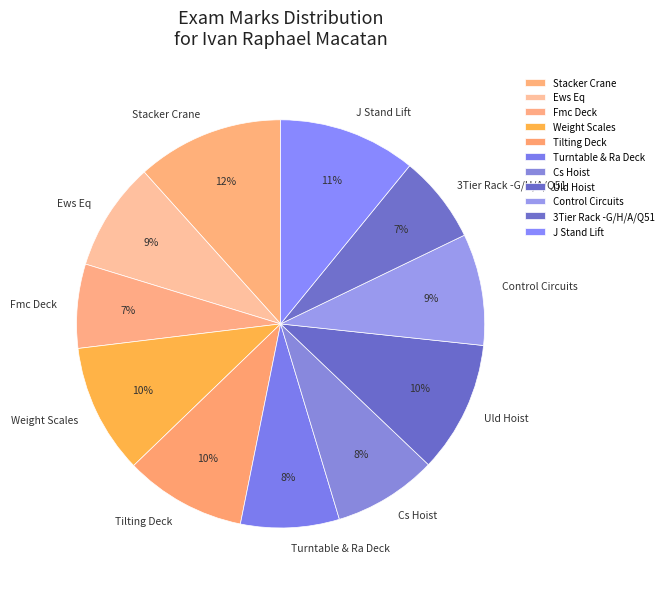

Which slice is the largest?

Stacker Crane